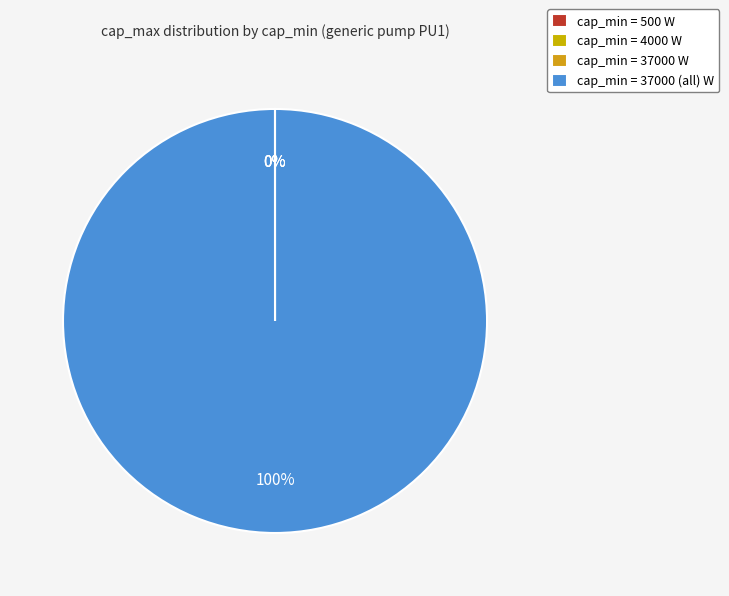

To the nearest percent, what is the difference between the largest and smallest slice percentages?

100%